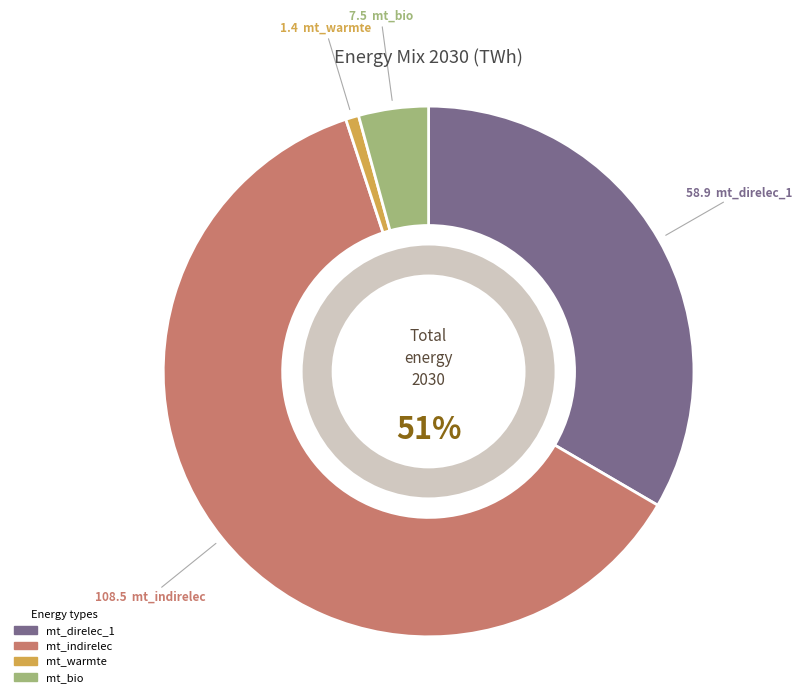

What is the largest slice in the pie chart?

mt_indirelec